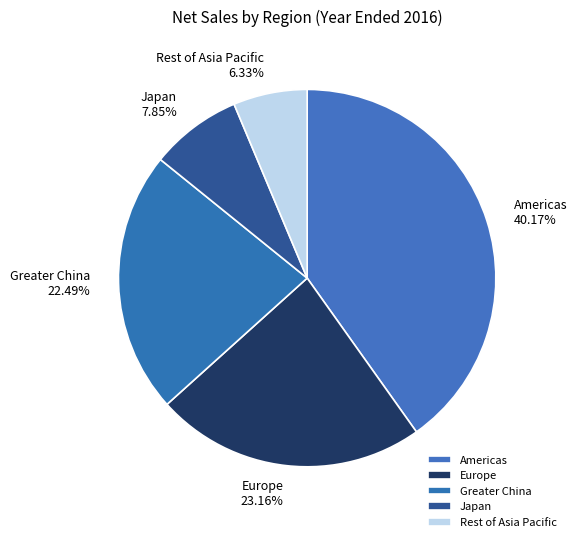

Is Americas the majority of the pie?

No